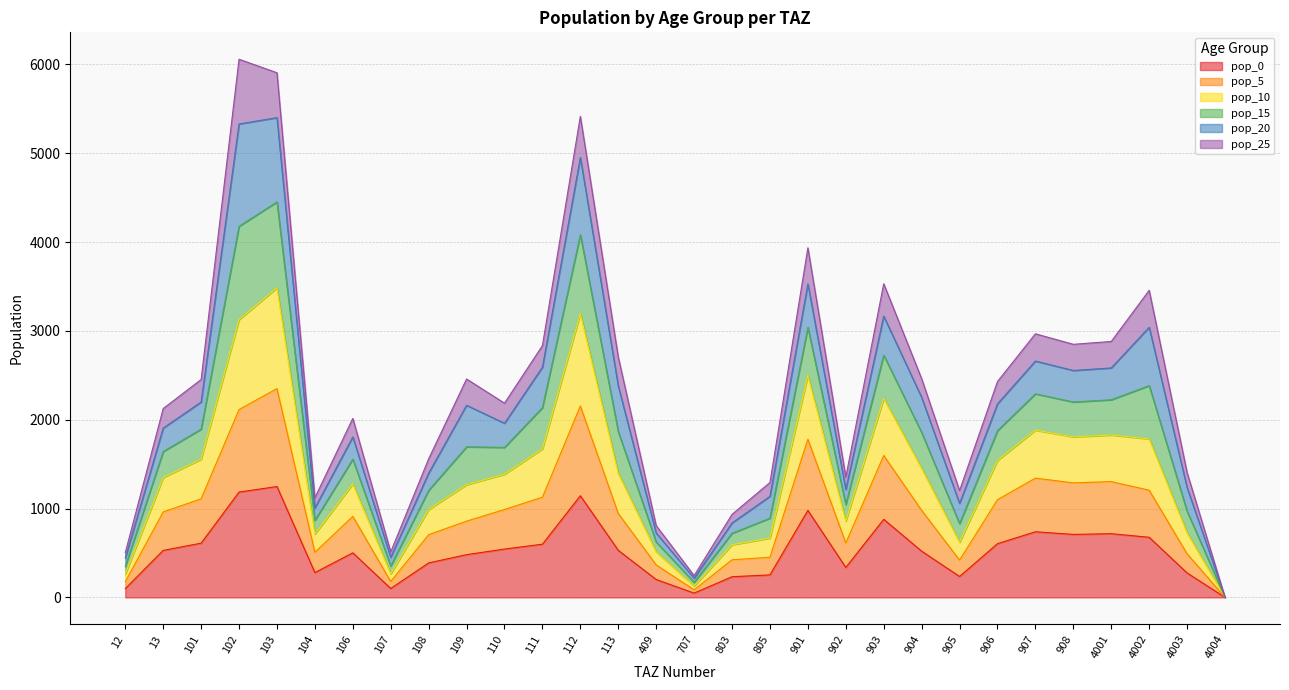

What is the maximum value for pop_0?

1247.8